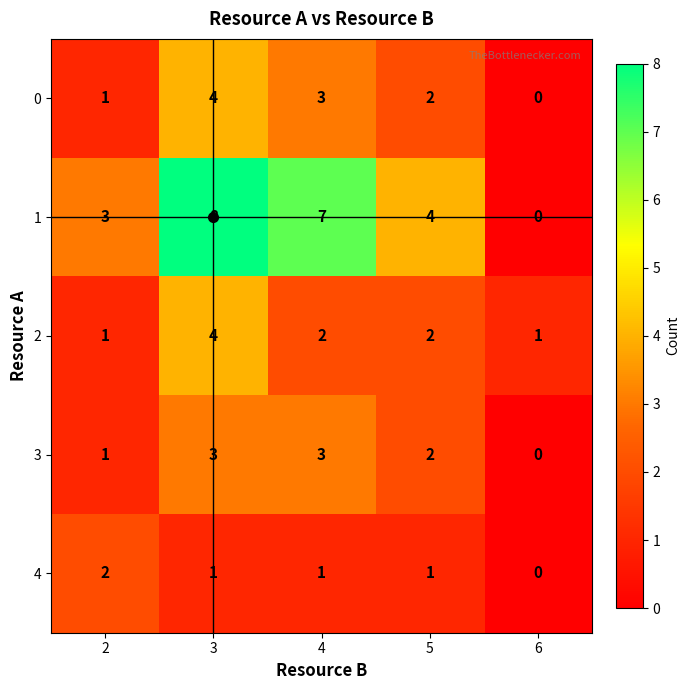

What is the spread (max minus min) of values at 3?

7